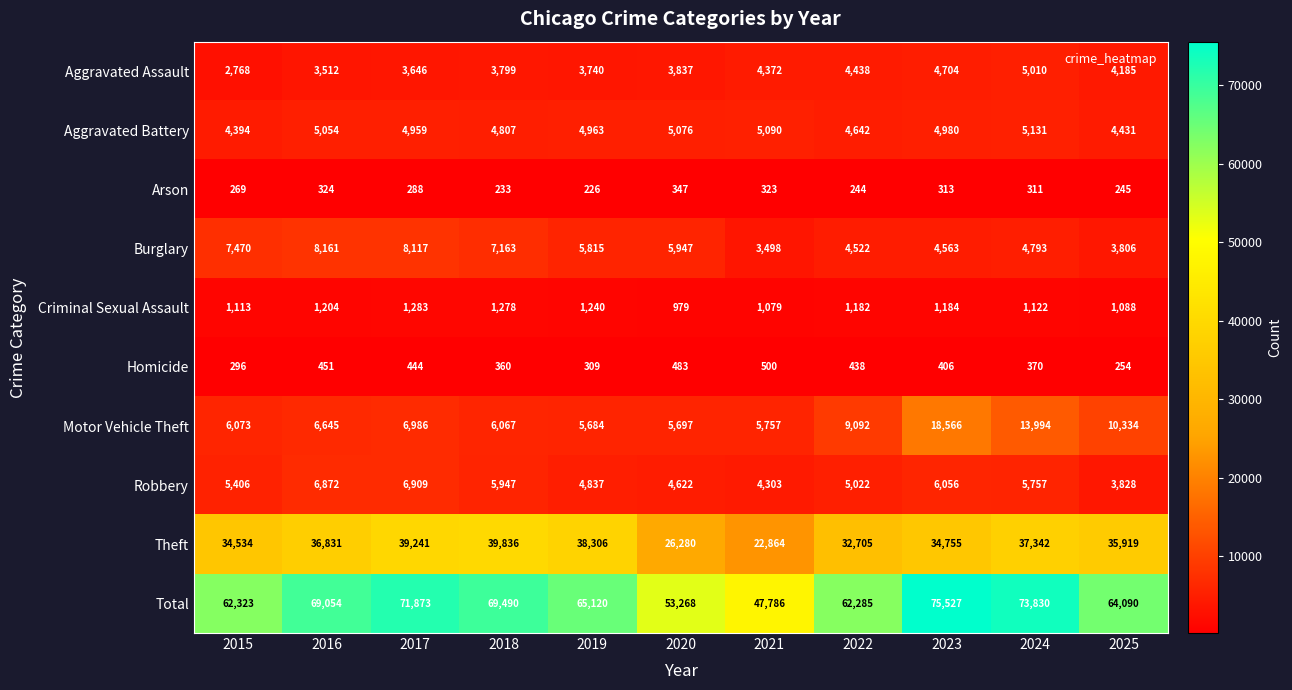

The value of Arson at 2015 is 81. True or false?

False